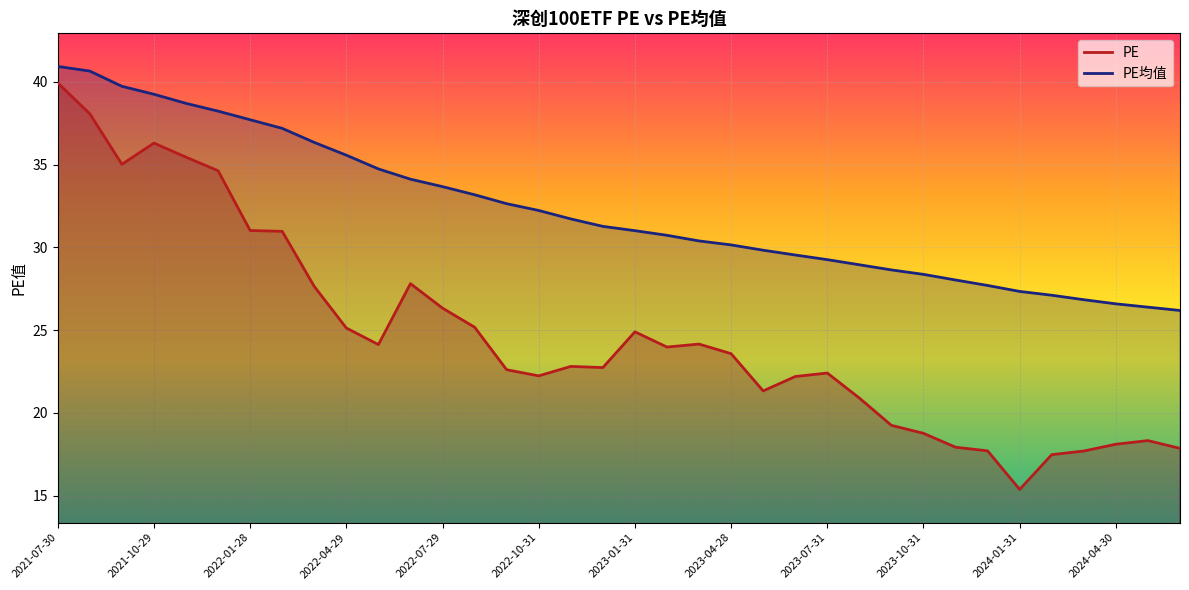

How many distinct data groups are displayed?

2